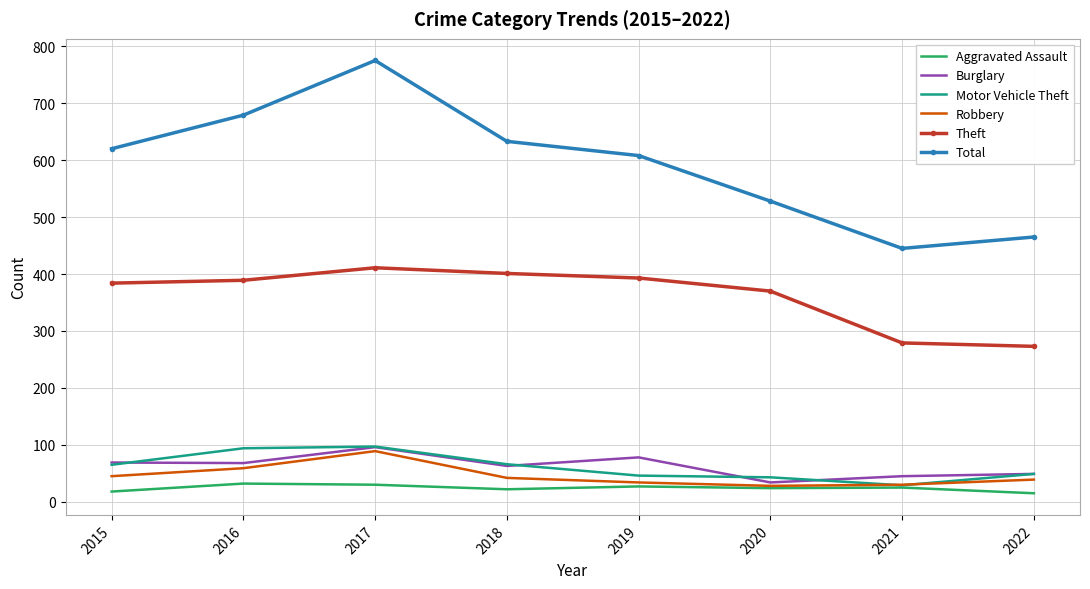

True or false: Theft has a value of 189 at 2022.

False